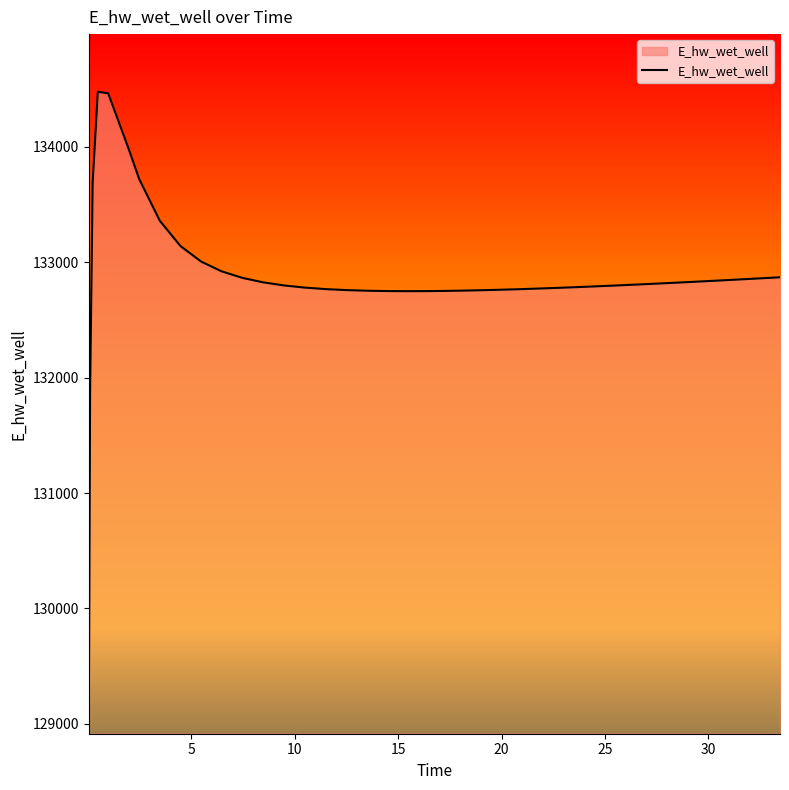

What is the minimum value shown in the chart?

129014.1